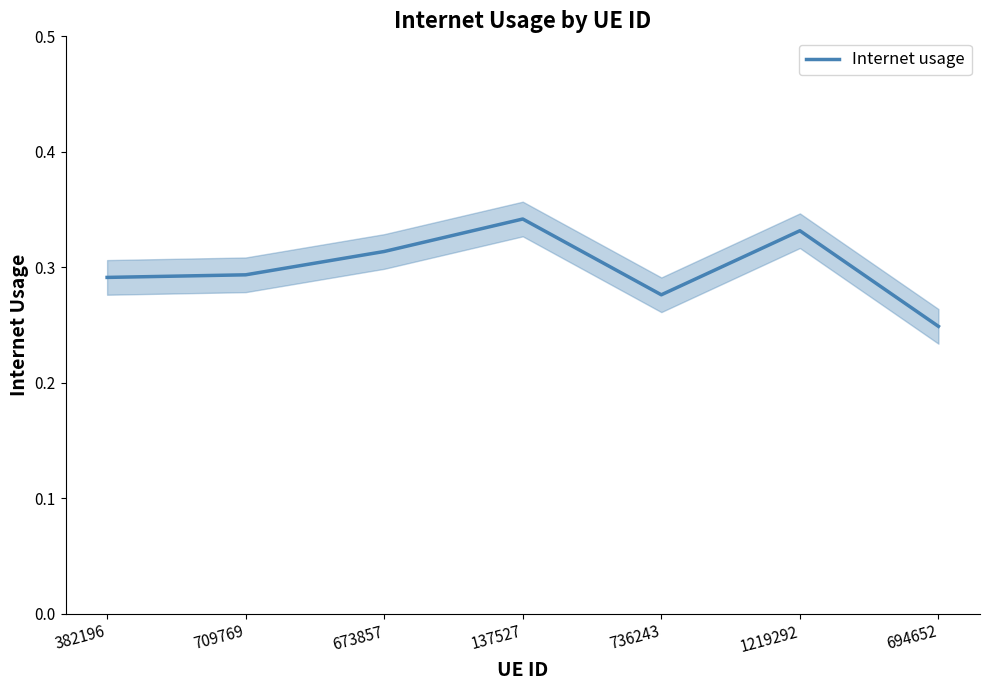

What is the difference between the second highest and second lowest values?

0.1